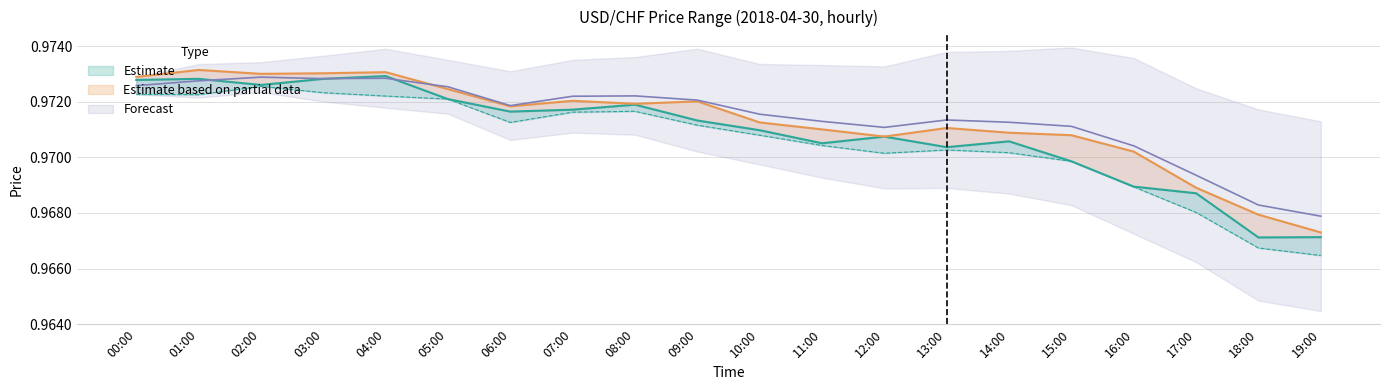

What position from the right is 19:00?

1